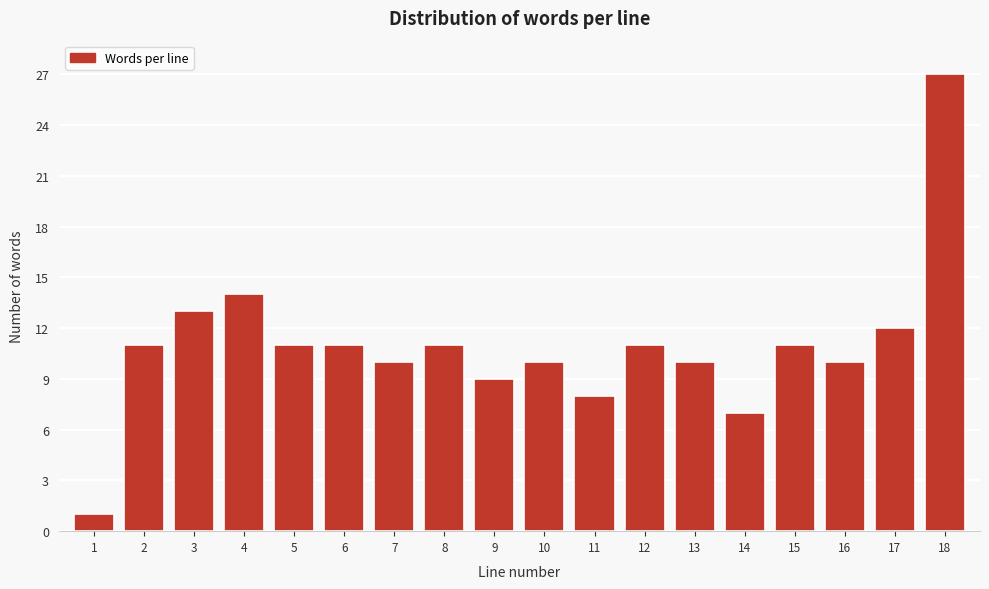

Reading right to left, transcribe all the data shown in this chart.

18=27	17=12	16=10	15=11	14=7	13=10	12=11	11=8	10=10	9=9	8=11	7=10	6=11	5=11	4=14	3=13	2=11	1=1